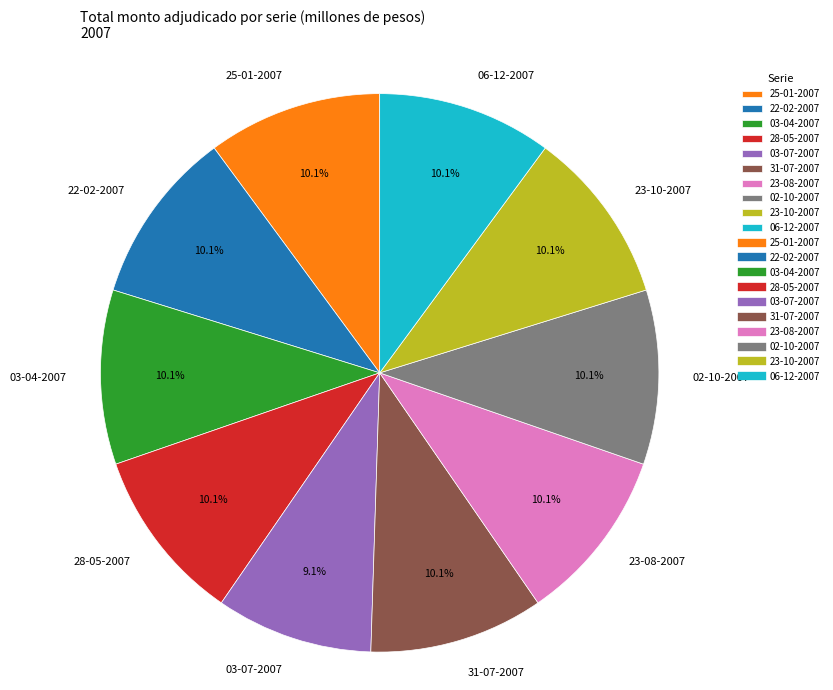

Combined, do 28-05-2007 and 06-12-2007 account for over 50%?

No